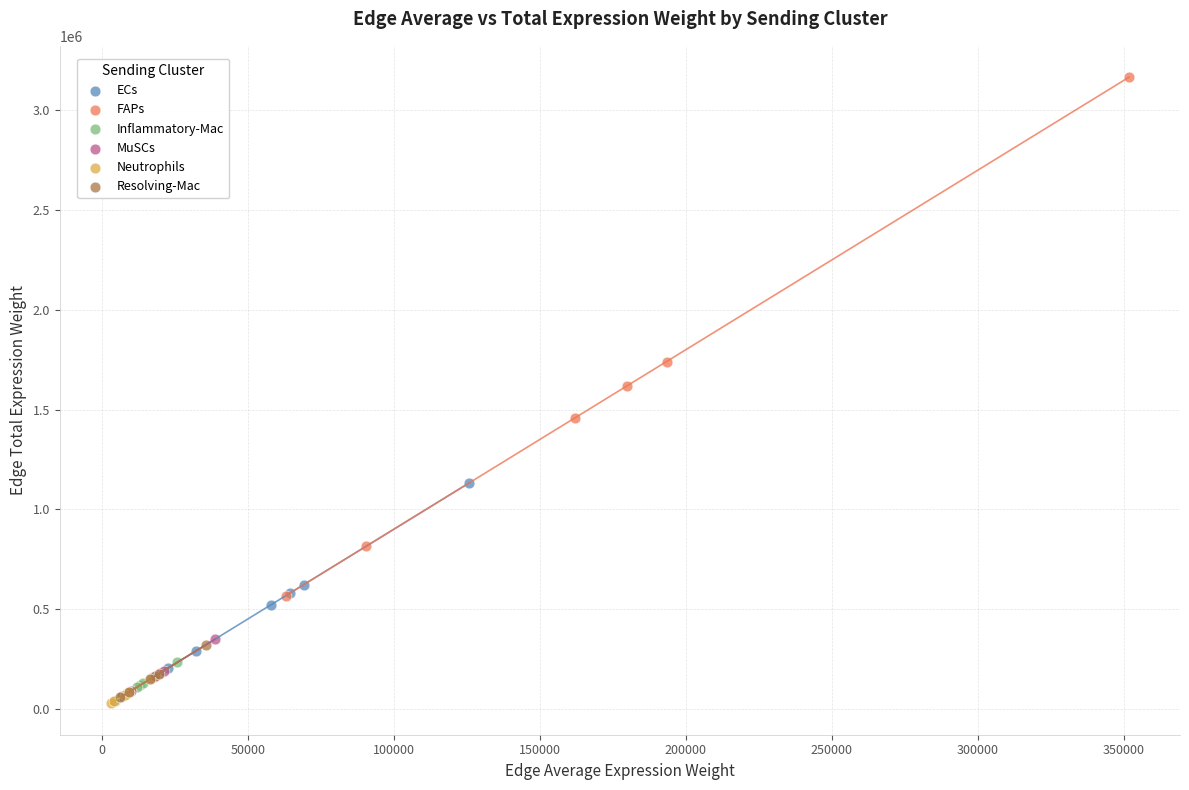

Which series has the widest spread of Y values?

FAPs